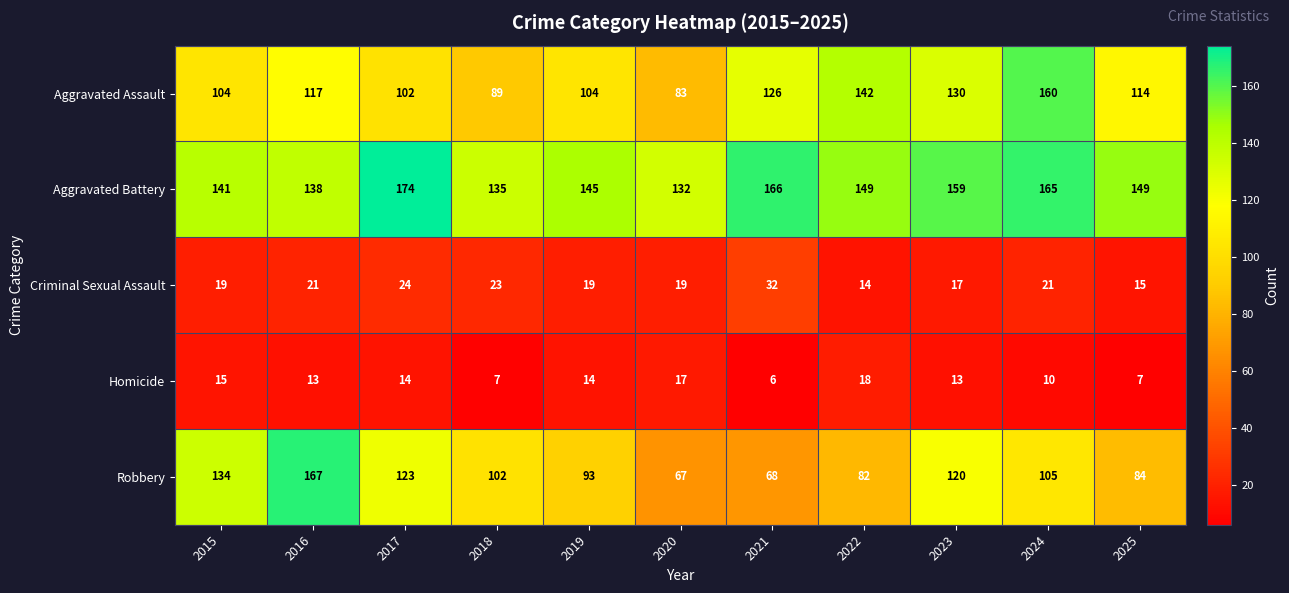

How many values in the Criminal Sexual Assault series are below 19?

3